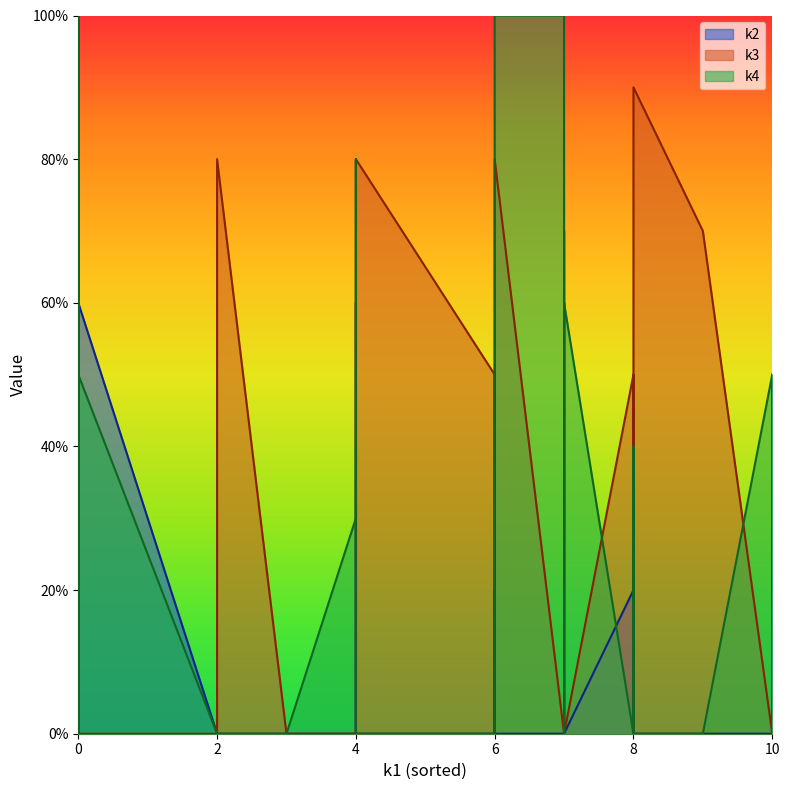

Which series has the largest total across all categories?

k3